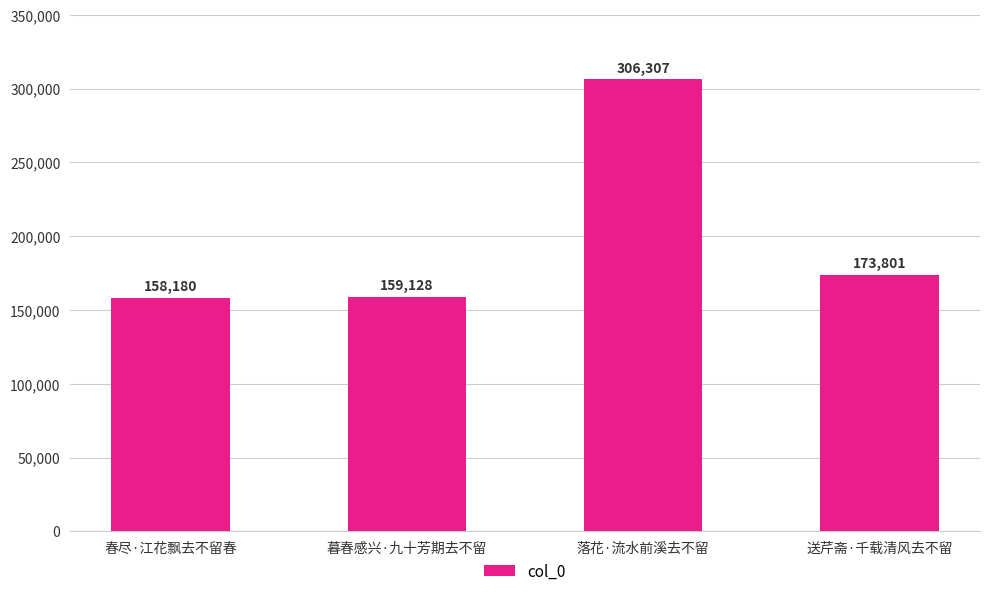

Reading left to right, extract all data points from this chart.

158180	159128	306307	173801